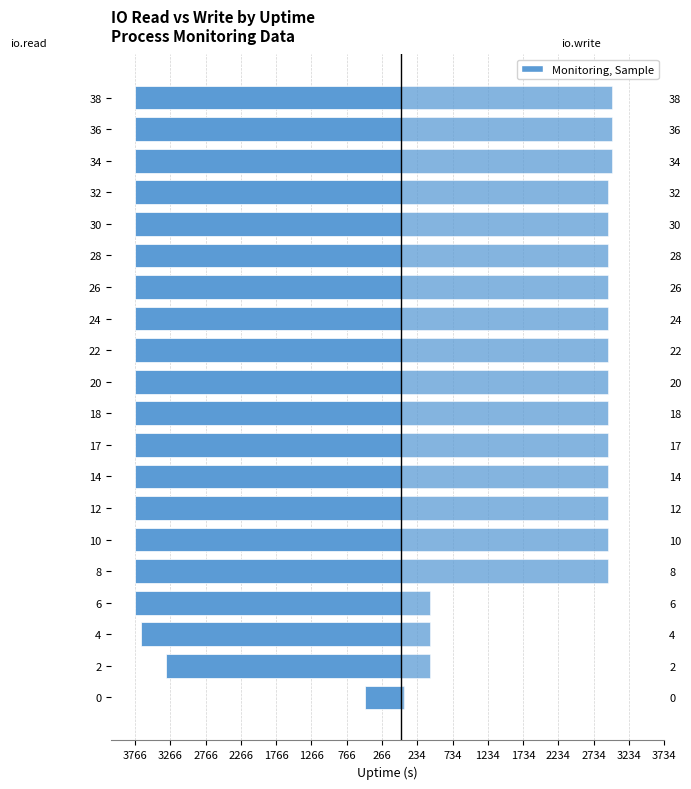

Which series changed the most between 30 and 32?

io.read